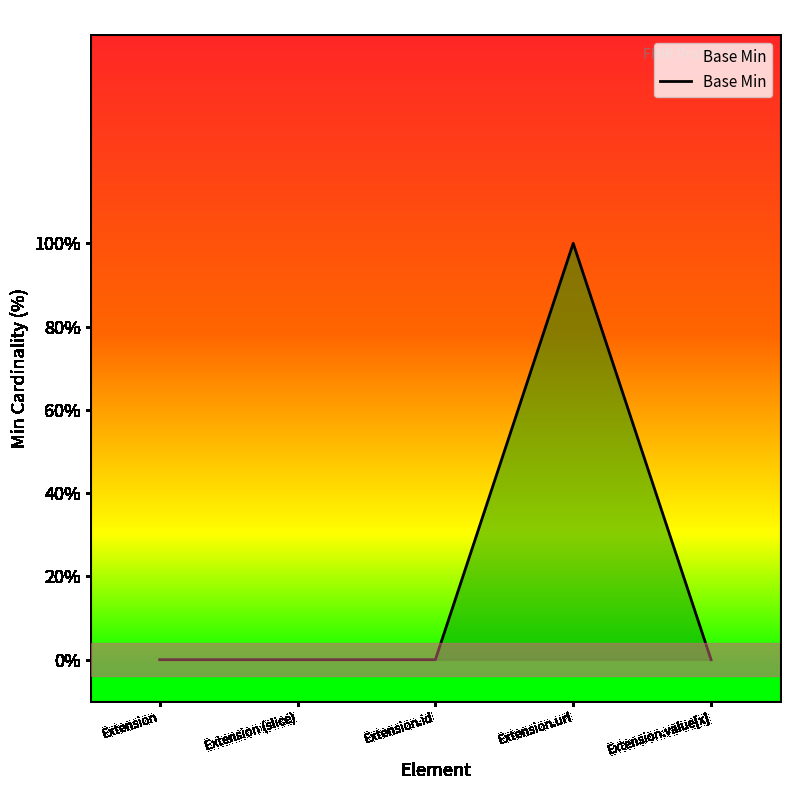

Does the chart have visible grid lines?

No